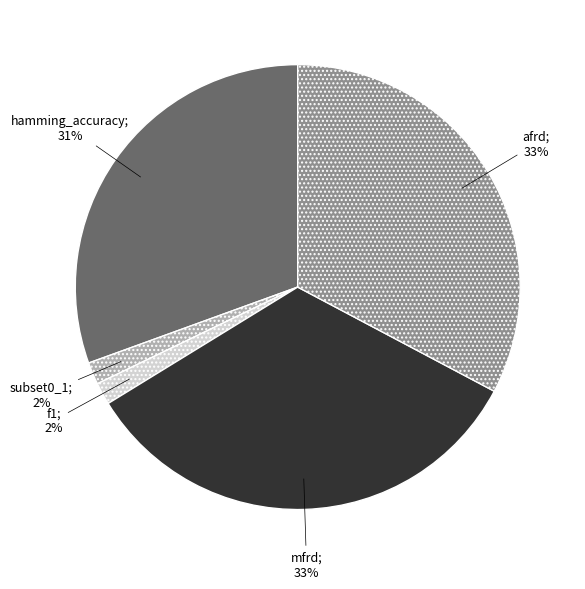

Does any single category account for the majority?

No